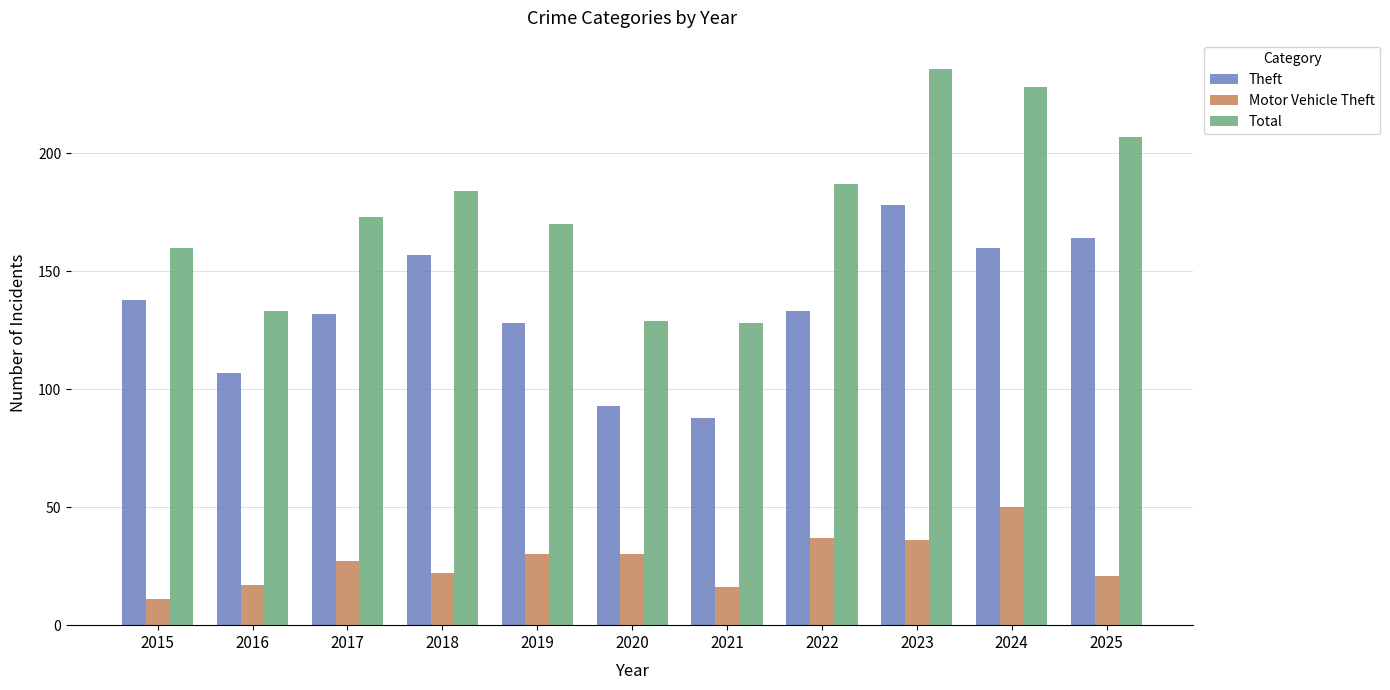

Which label corresponds to the largest value in the chart?

2023